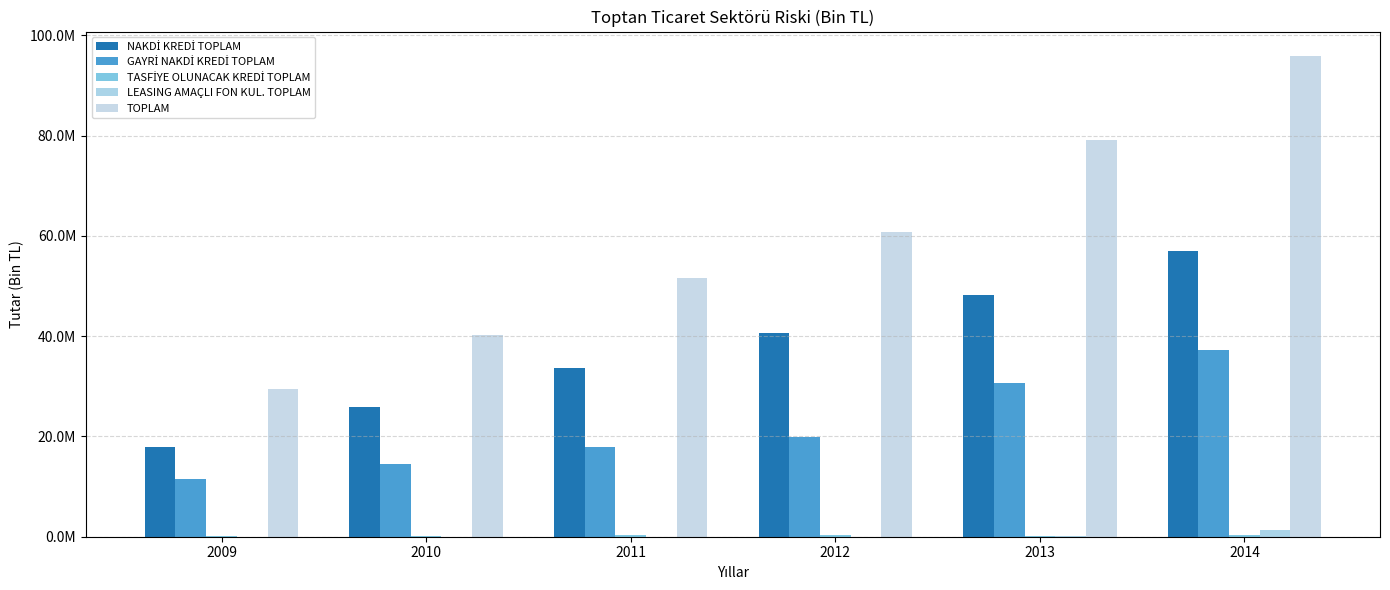

Which series has the widest spread of values?

TOPLAM